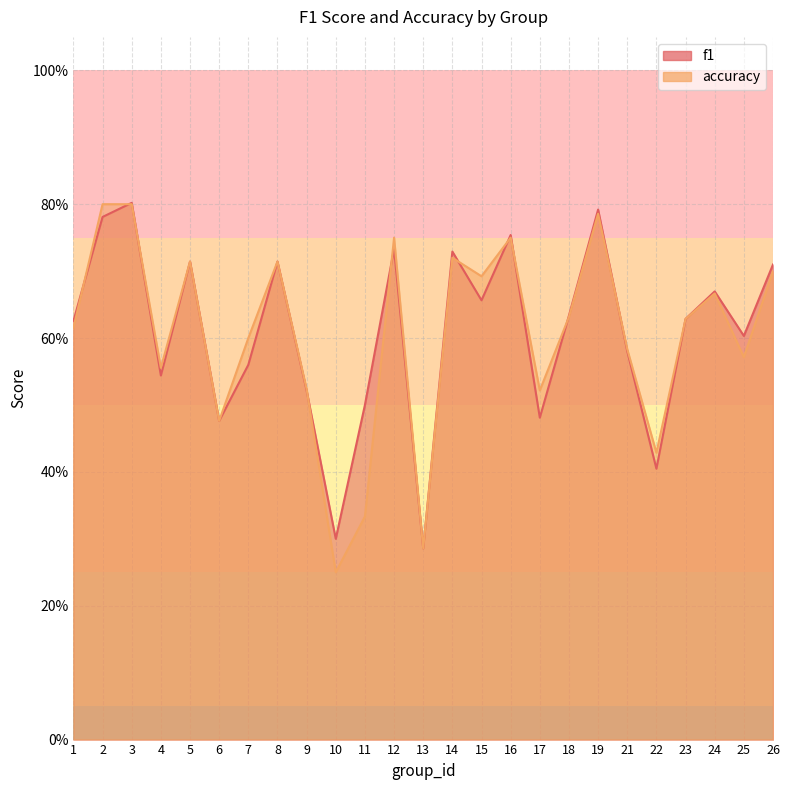

At which label does f1 reach its peak?

3